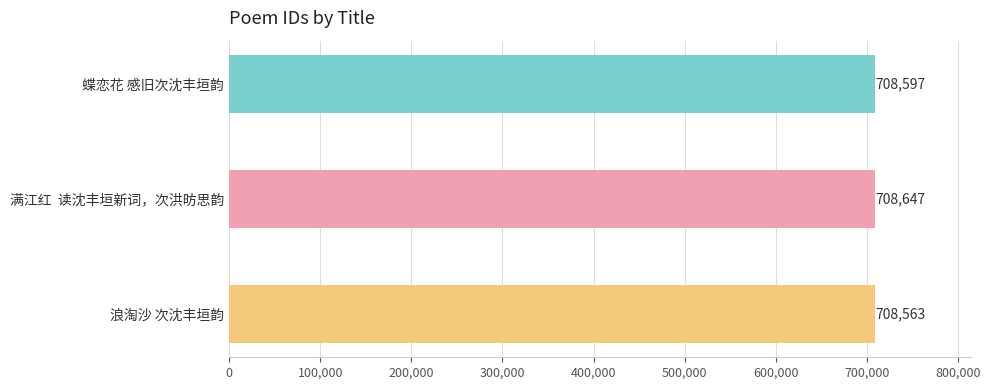

At which label is the value closest to 708605?

蝶恋花 感旧次沈丰垣韵